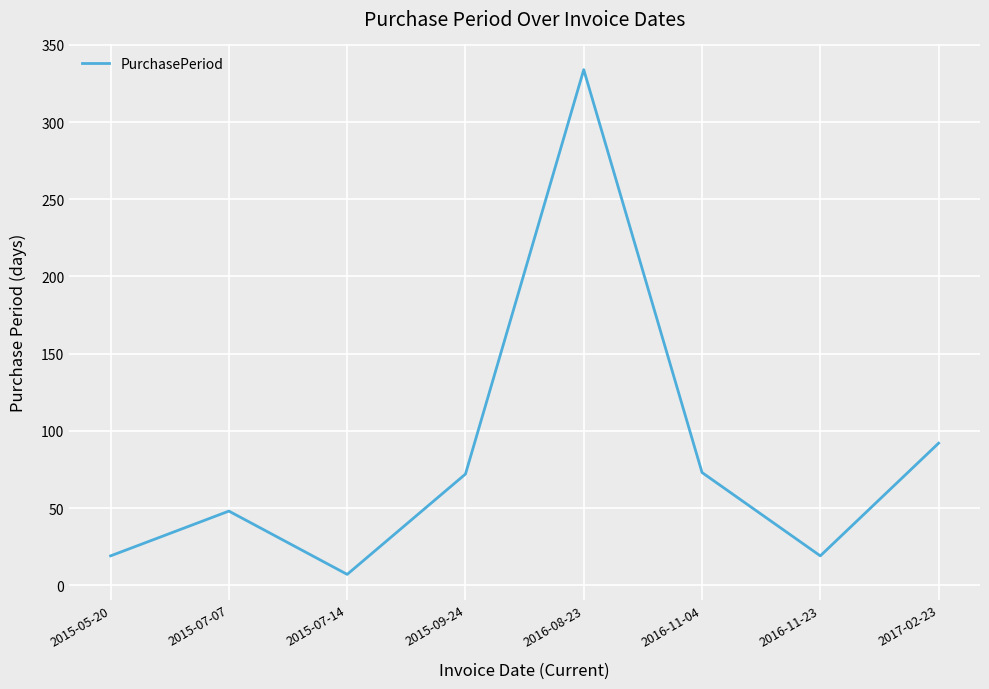

Where is the first local minimum?

2015-07-14